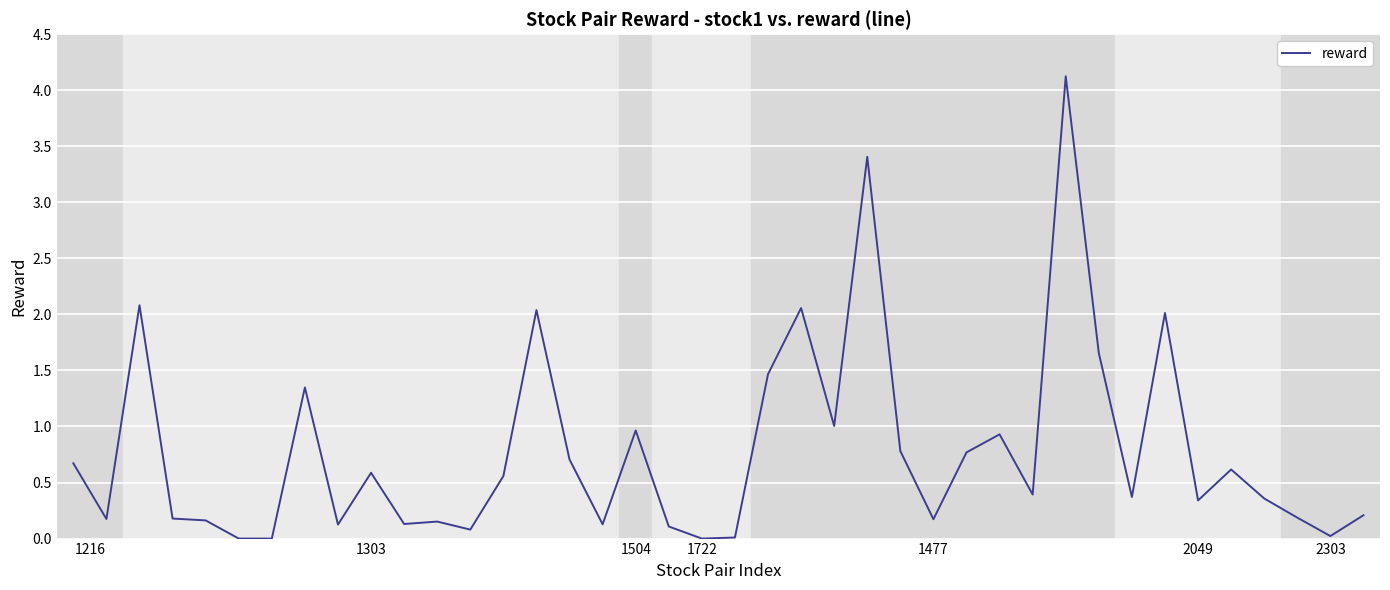

What is the difference between the maximum and minimum values?

4.1